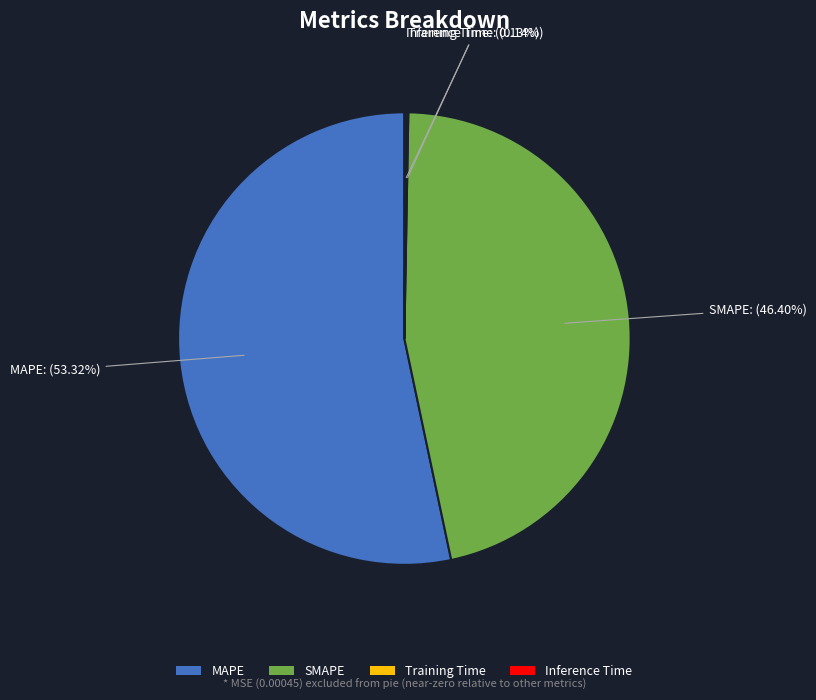

Between SMAPE and MAPE, which is larger?

MAPE